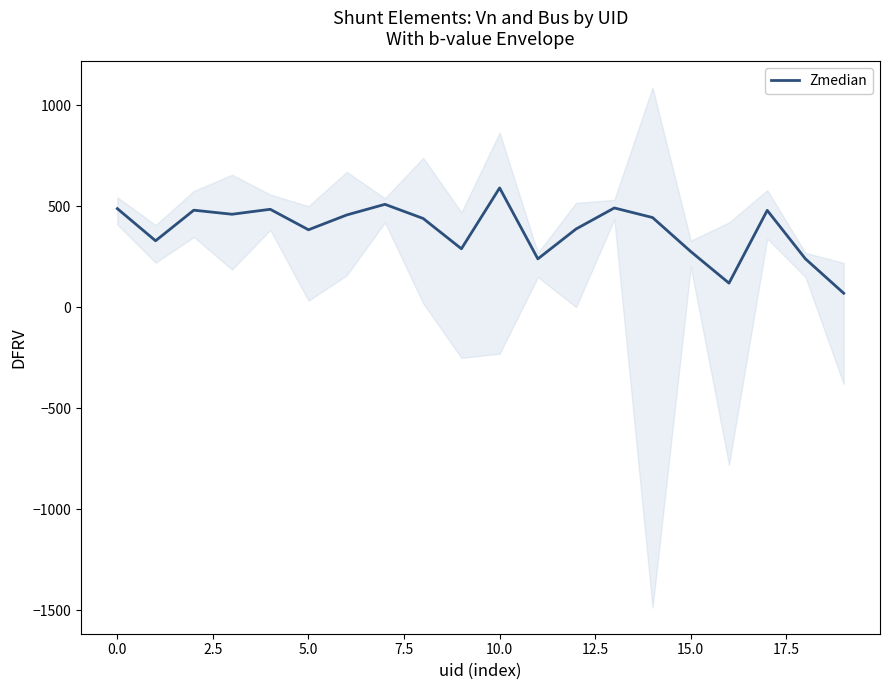

What is the sum of the values at 18 and 19?

310.0